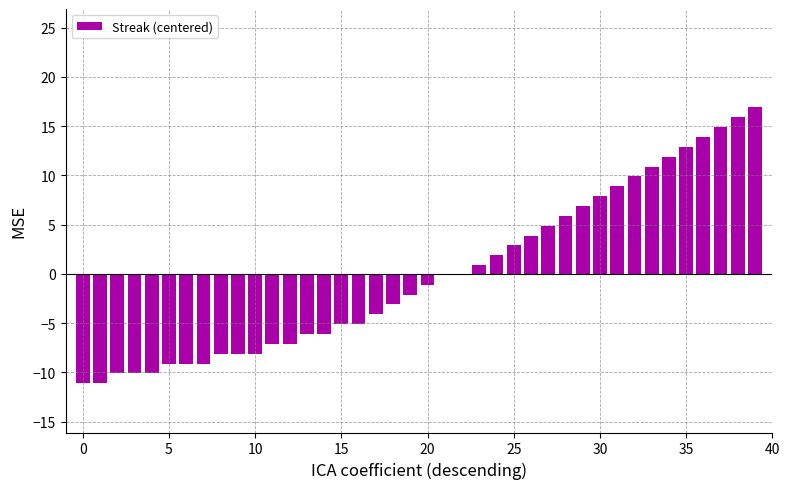

What is the greatest value displayed?

16.9